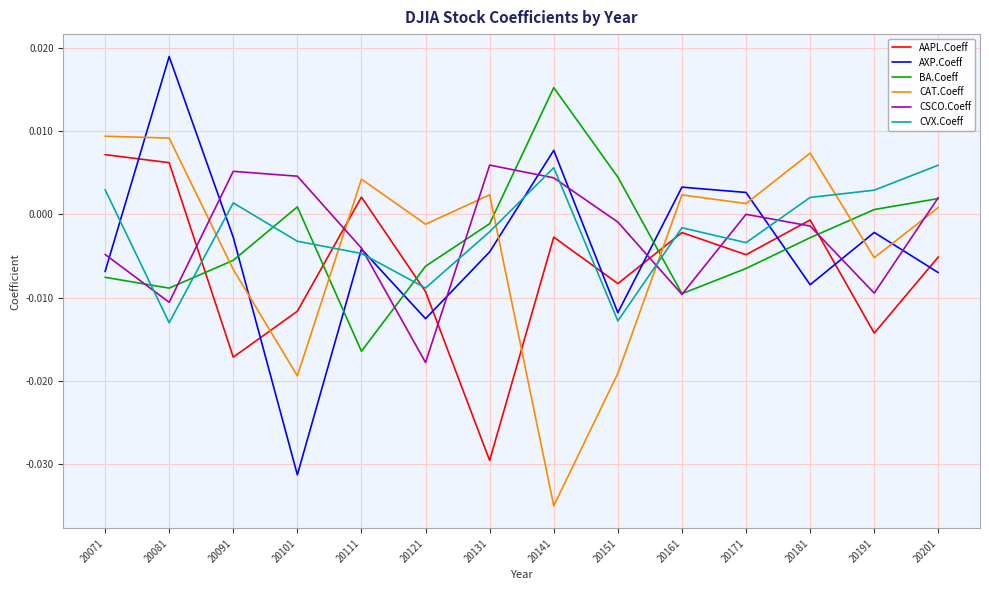

True or false: AAPL.Coeff has a value of 0.0 at 20111.

True